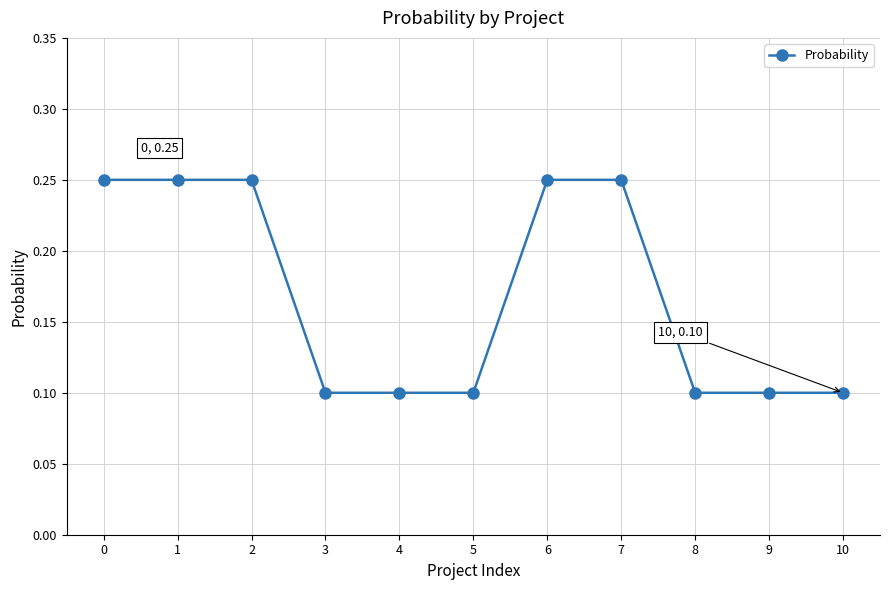

The value at 10 is 0.2. True or false?

False